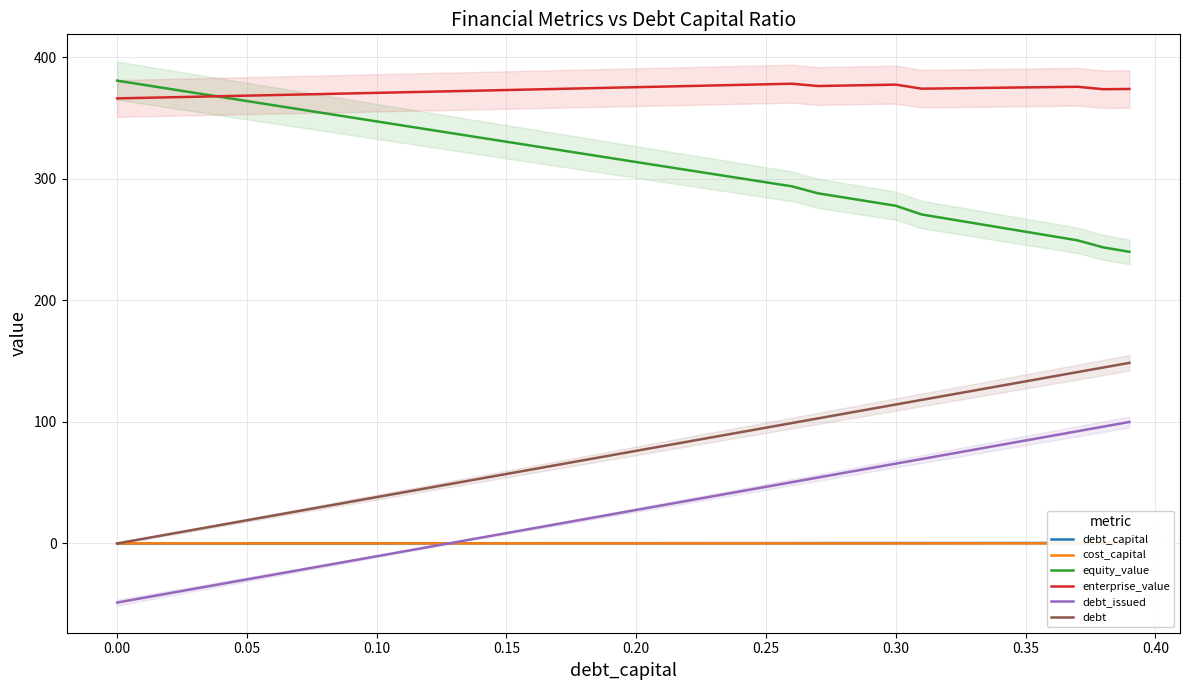

At how many categories does at least one series exceed 6?

40